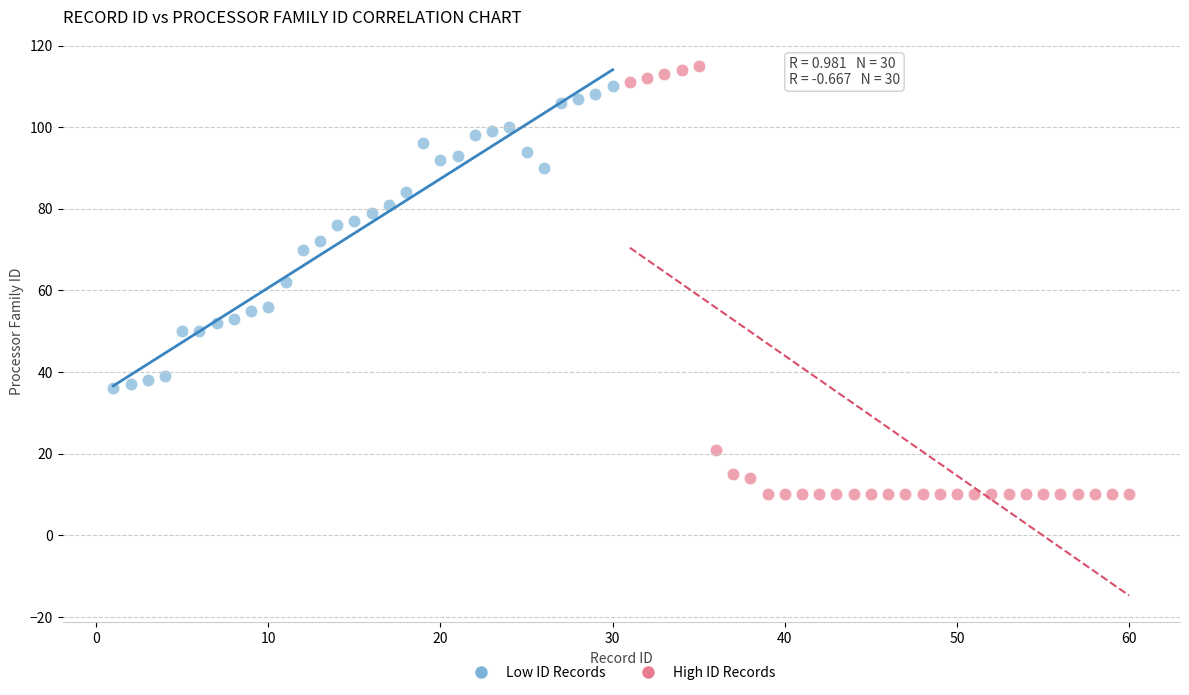

Which series reaches the minimum Y coordinate?

High ID Records